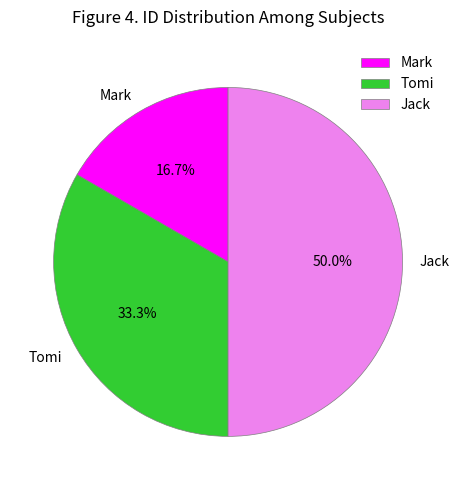

Which category has the smallest portion of the pie?

Mark